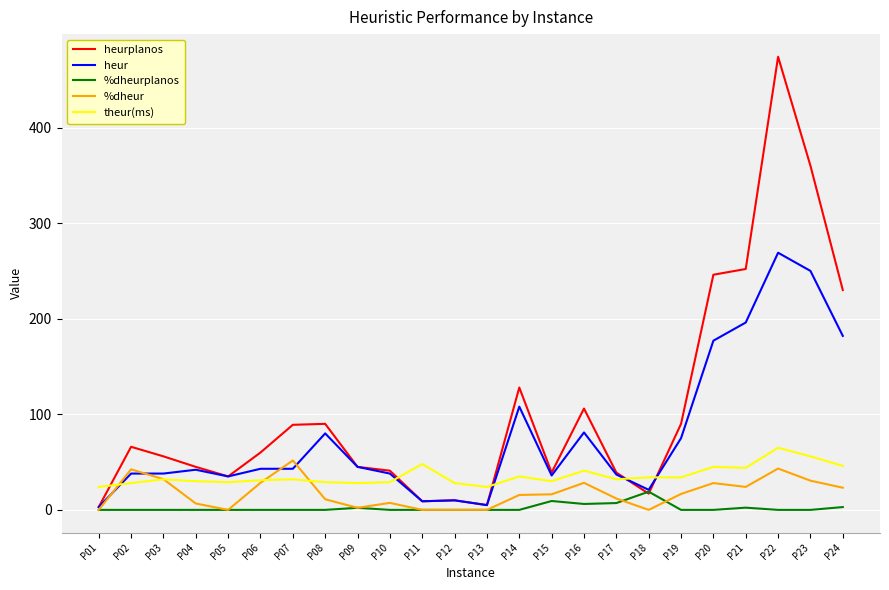

What is the highest value of the theur(ms) series?

65.0